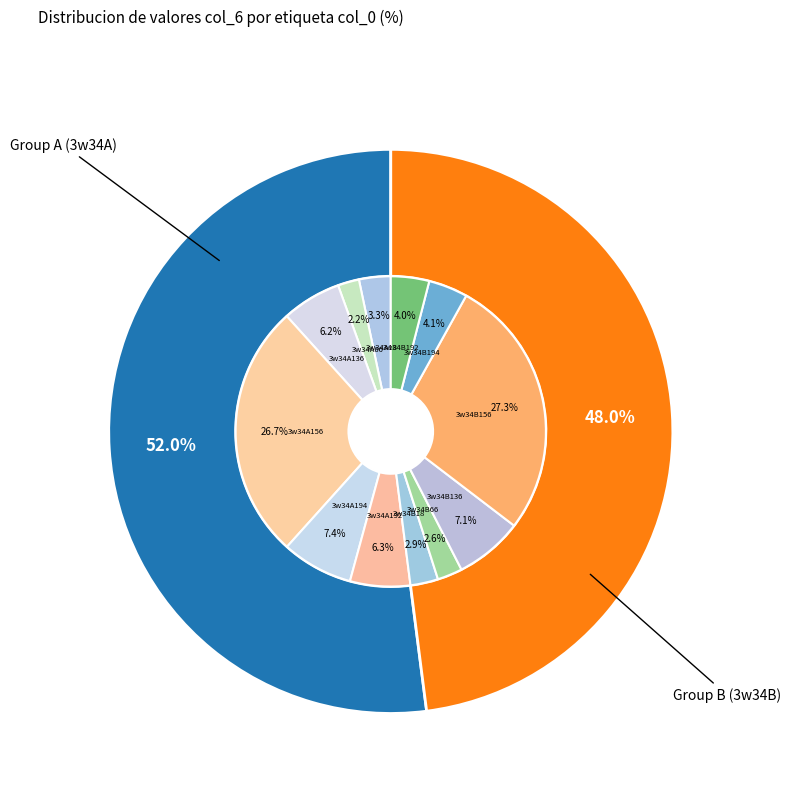

To the nearest percent, what percentage of the pie is 3w34A156?

27%